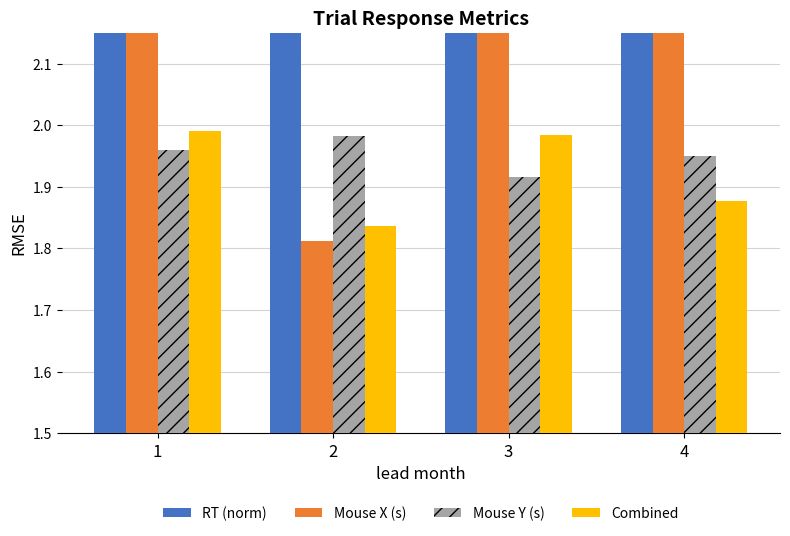

Rank the categories by RT (norm) value from highest to lowest.

1, 2, 3, 4